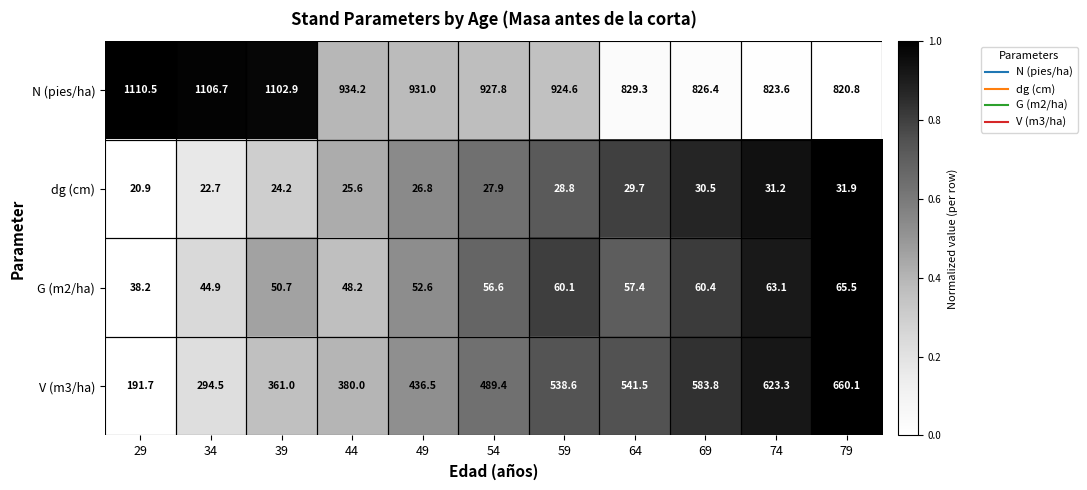

How many data points in V (m3/ha) are above 489?

6